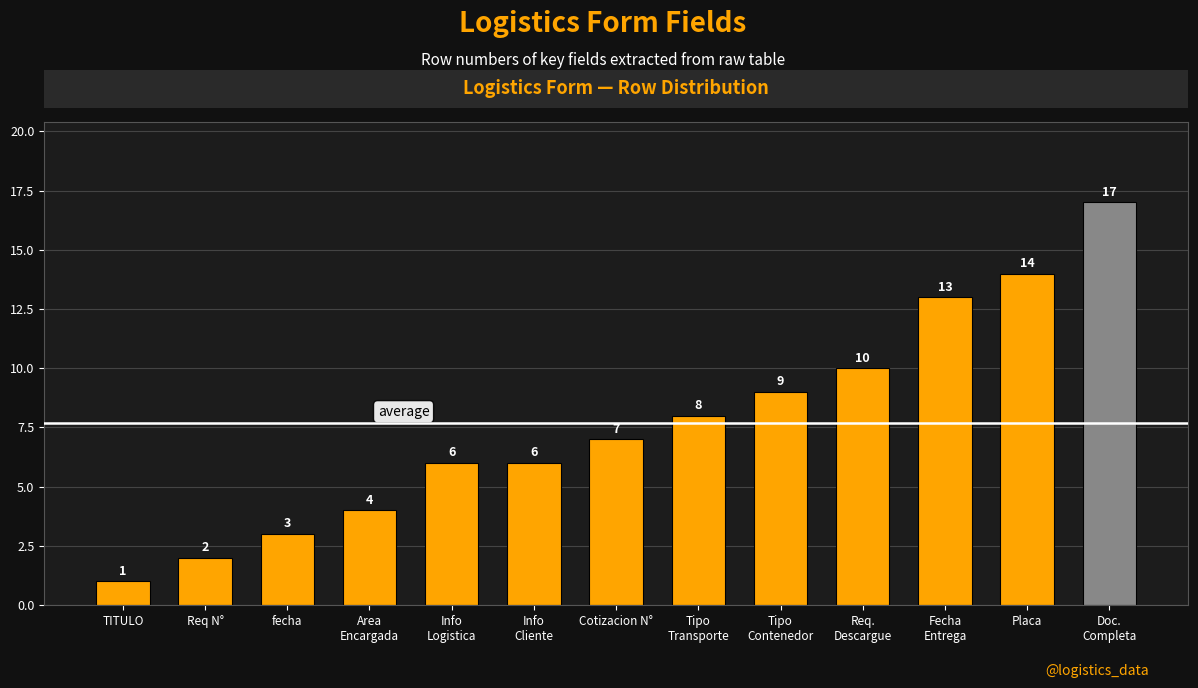

What is the value of the 1st bar from the left?

1